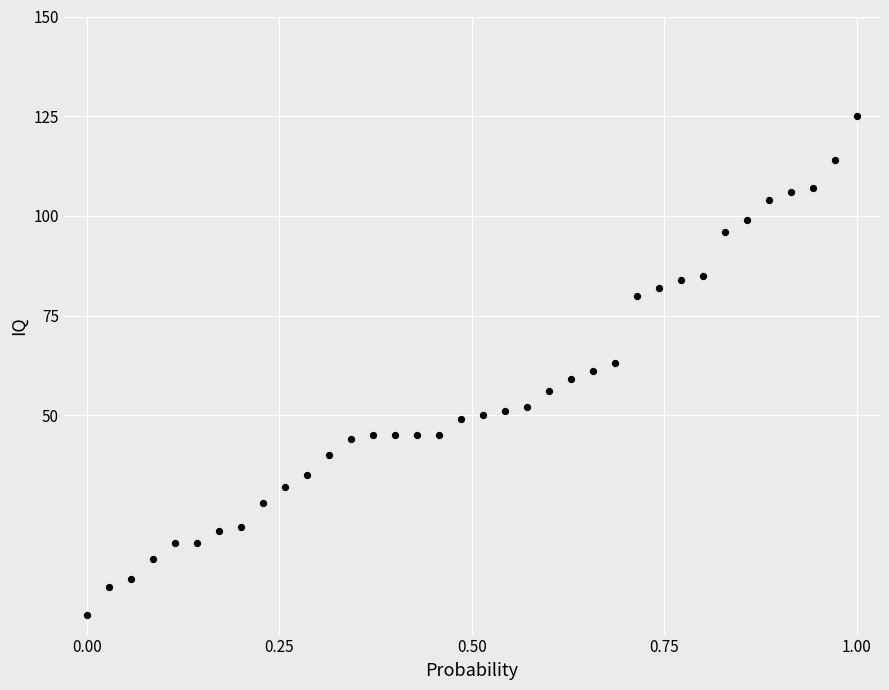

What is the range of Y values (max minus min)?

125